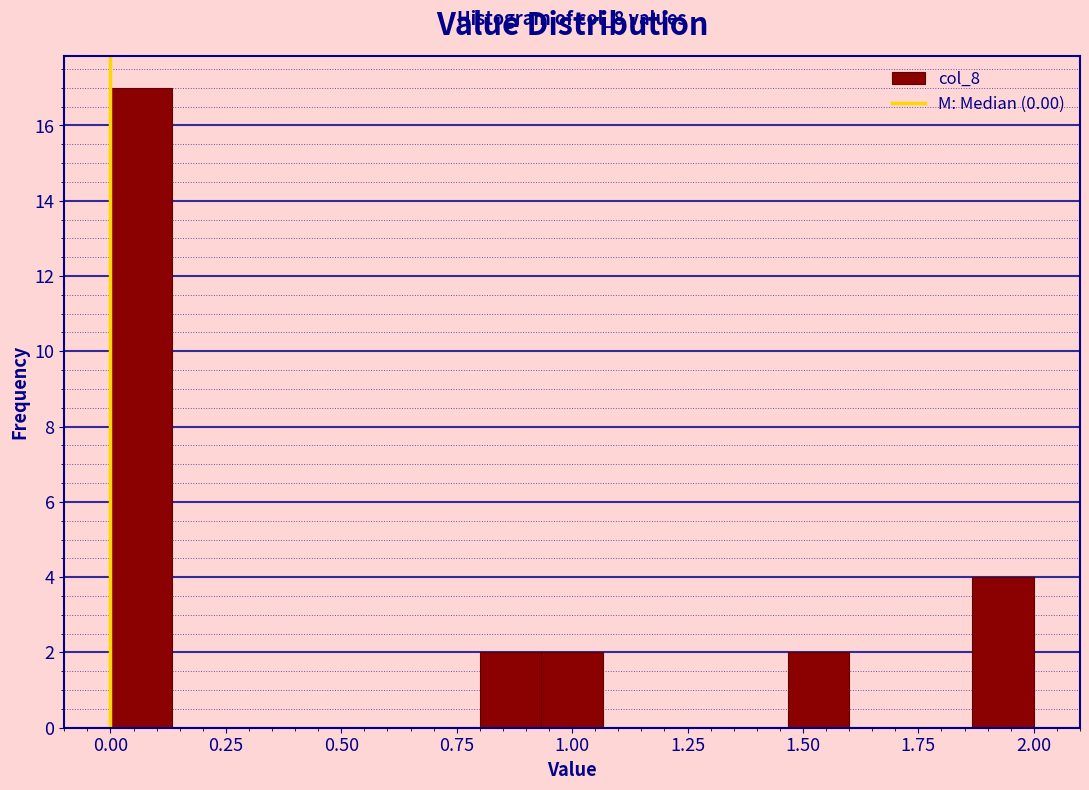

Around what value on the x-axis is the tallest bar? Give the approximate position of its centre, as read against the axis.

0.05